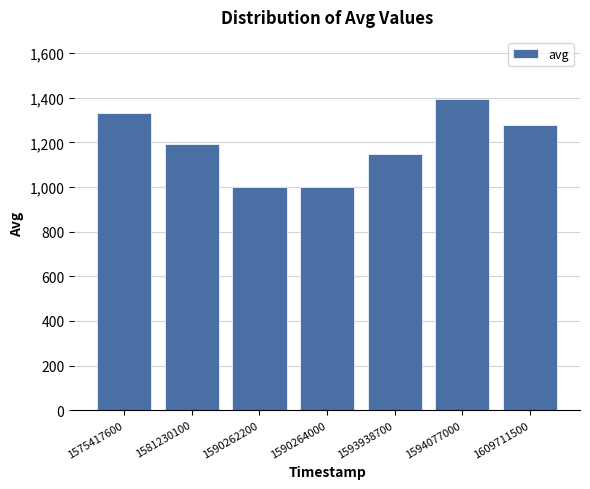

Count the values in the range 1000 to 1333.

6